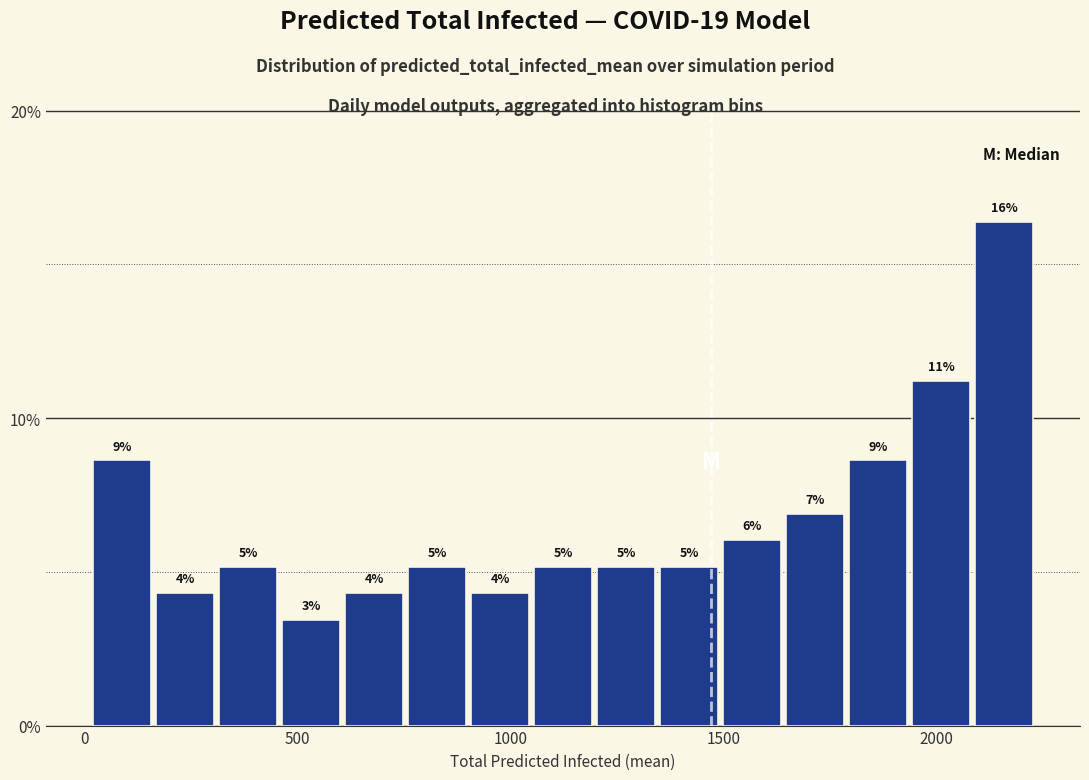

Read against the x-axis, roughly where is the centre of the tallest bar?

2150